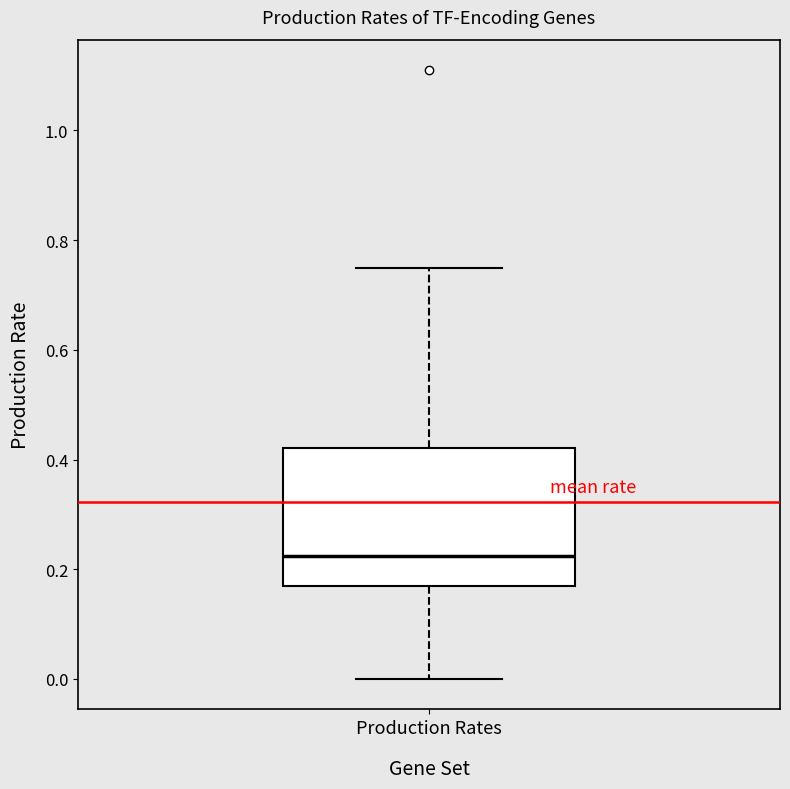

Where is the upper edge of the box for Production Rates on the y-axis? The values are not printed on the chart, so give them approximately, as read against the axis.

0.42